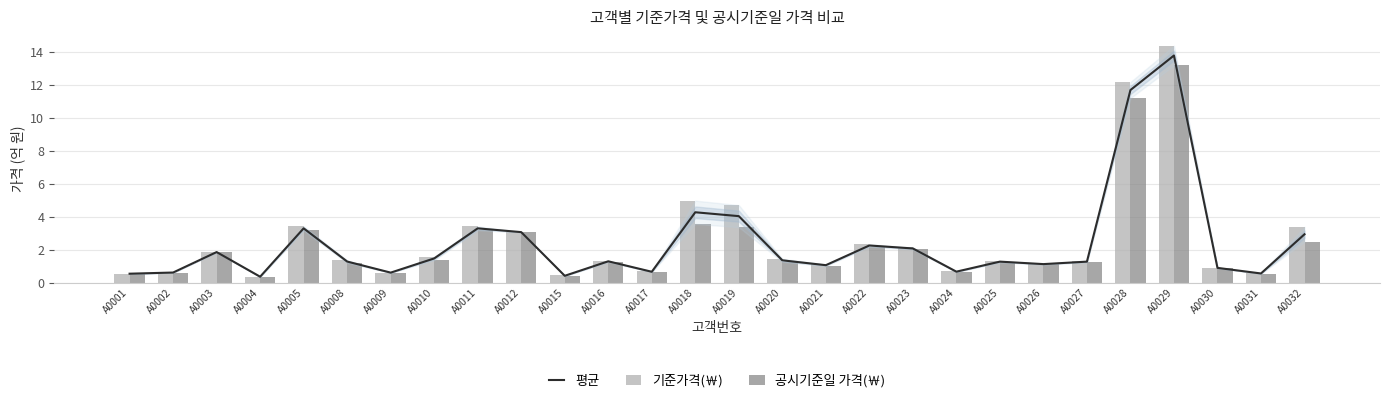

Reading left to right, transcribe all the data shown in this chart.

평균: A0001=0.5	A0002=0.6	A0003=1.9	A0004=0.4	A0005=3.3	A0008=1.3	A0009=0.6	A0010=1.5	A0011=3.3	A0012=3.1	A0015=0.4	A0016=1.3	A0017=0.7	A0018=4.3	A0019=4.0	A0020=1.4	A0021=1.1	A0022=2.3	A0023=2.1	A0024=0.7	A0025=1.3	A0026=1.1	A0027=1.3	A0028=11.7	A0029=13.8	A0030=0.9	A0031=0.6	A0032=2.9
기준가격(￦): A0001=0.5	A0002=0.6	A0003=1.9	A0004=0.4	A0005=3.4	A0008=1.4	A0009=0.6	A0010=1.6	A0011=3.4	A0012=3.1	A0015=0.4	A0016=1.3	A0017=0.7	A0018=5.0	A0019=4.7	A0020=1.4	A0021=1.1	A0022=2.3	A0023=2.1	A0024=0.7	A0025=1.3	A0026=1.1	A0027=1.3	A0028=12.2	A0029=14.4	A0030=0.9	A0031=0.6	A0032=3.4
공시기준일 가격(￦): A0001=0.5	A0002=0.6	A0003=1.9	A0004=0.4	A0005=3.2	A0008=1.2	A0009=0.6	A0010=1.4	A0011=3.2	A0012=3.1	A0015=0.4	A0016=1.3	A0017=0.6	A0018=3.6	A0019=3.4	A0020=1.3	A0021=1.0	A0022=2.2	A0023=2.0	A0024=0.7	A0025=1.2	A0026=1.1	A0027=1.2	A0028=11.2	A0029=13.2	A0030=0.9	A0031=0.5	A0032=2.5